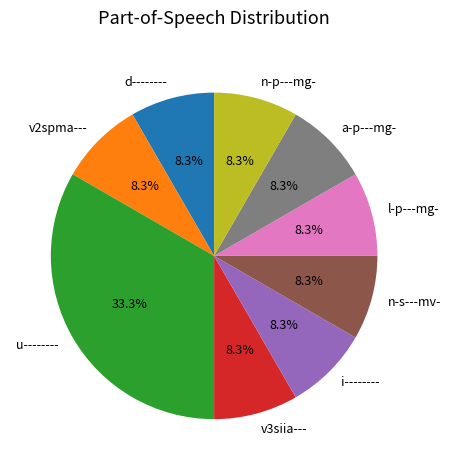

Combined, do v2spma--- and i-------- account for over 50%?

No